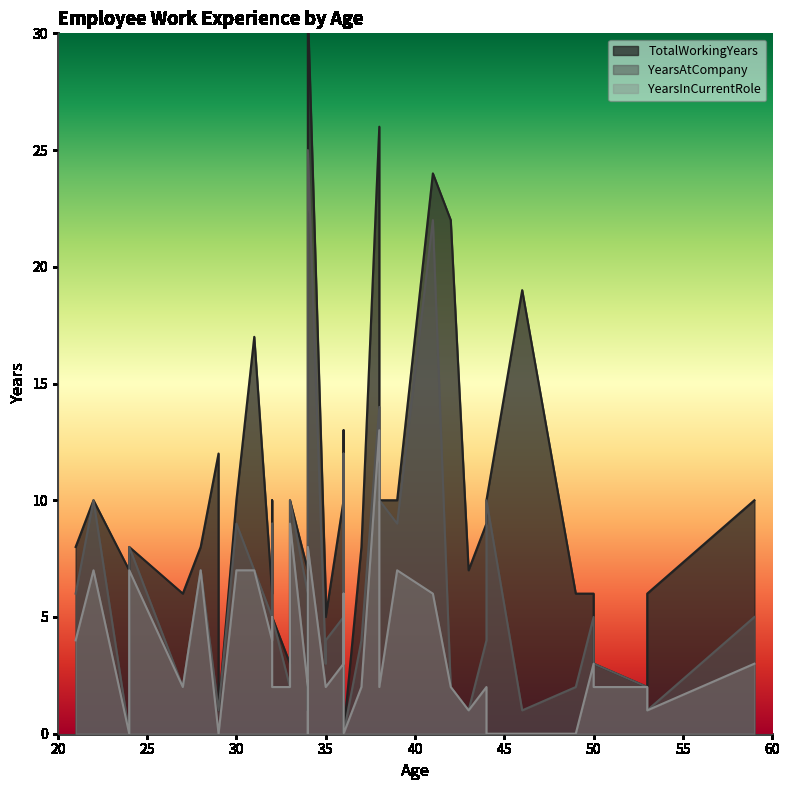

Is it true that YearsAtCompany equals 1 at 43?

True